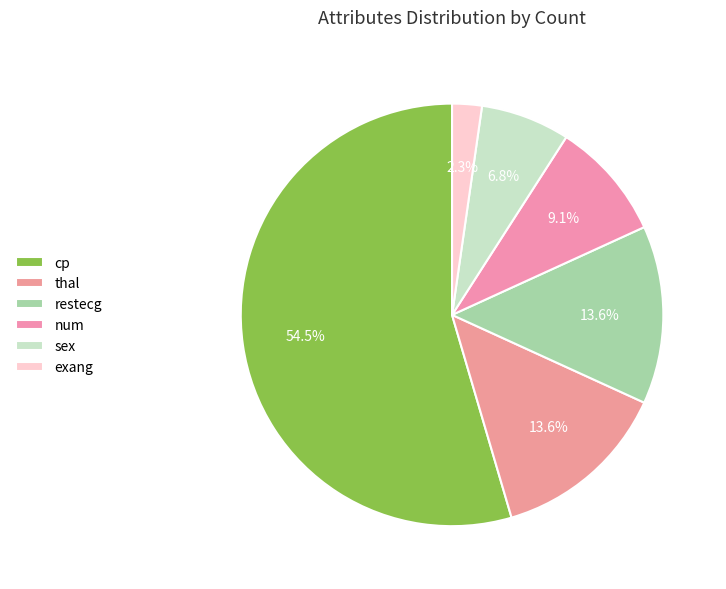

The restecg slice represents 14% of the pie. True or false?

True